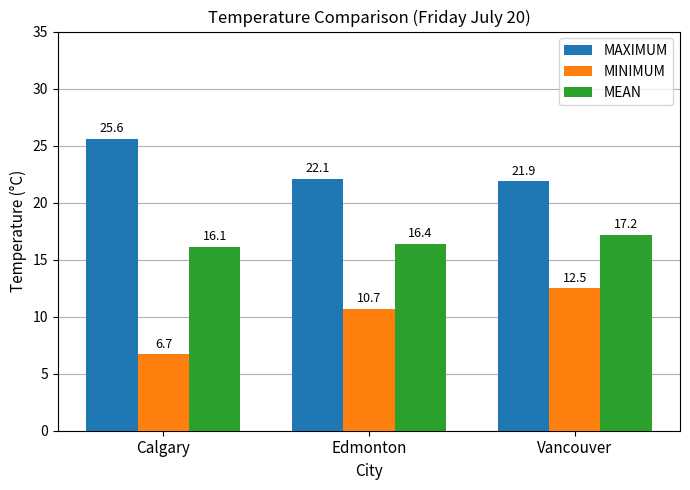

What is the minimum value for MINIMUM?

6.7